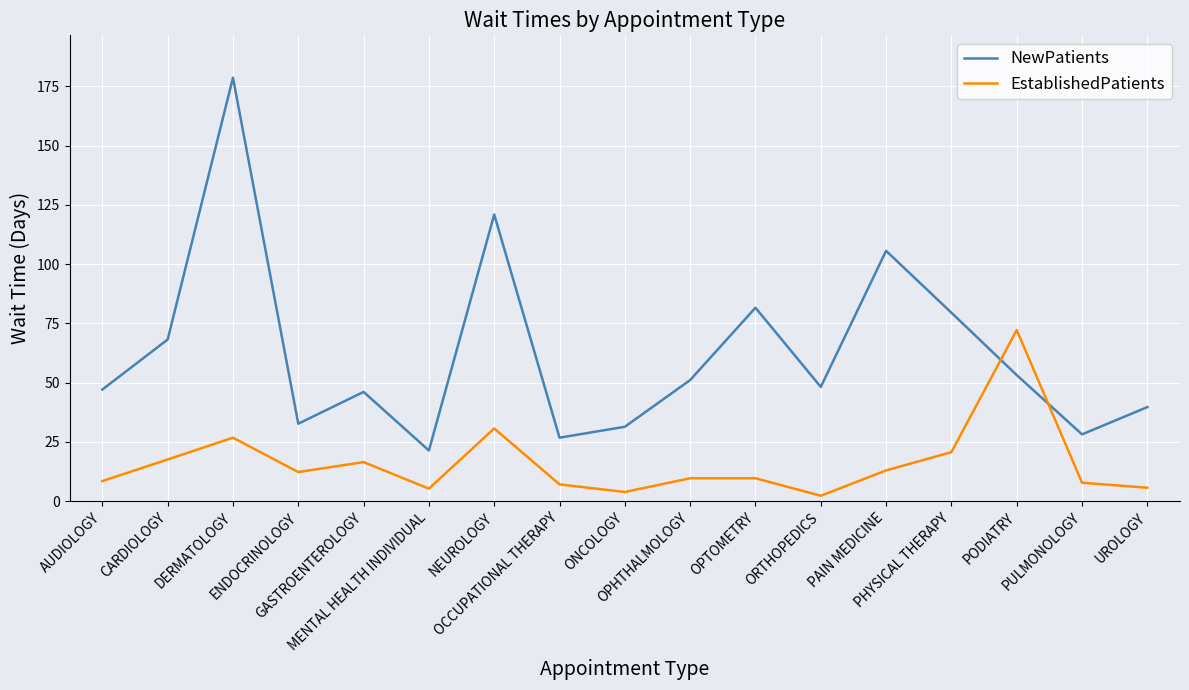

What is the difference between the maximum and minimum values in the EstablishedPatients series?

69.9